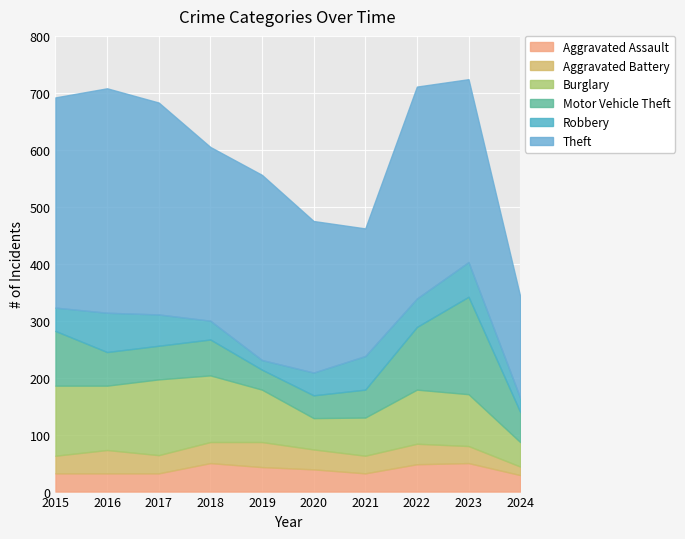

What is the value of the Aggravated Assault point at the 3rd from the left?

32